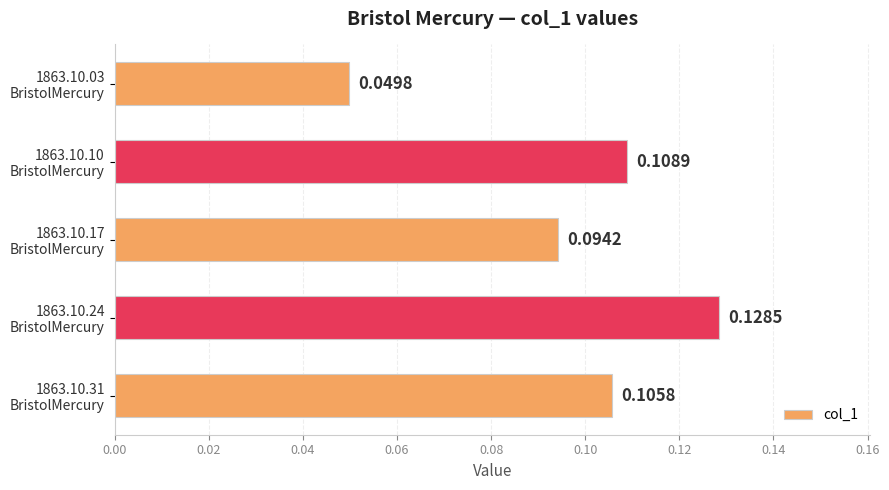

What is the sum of all values?

0.5